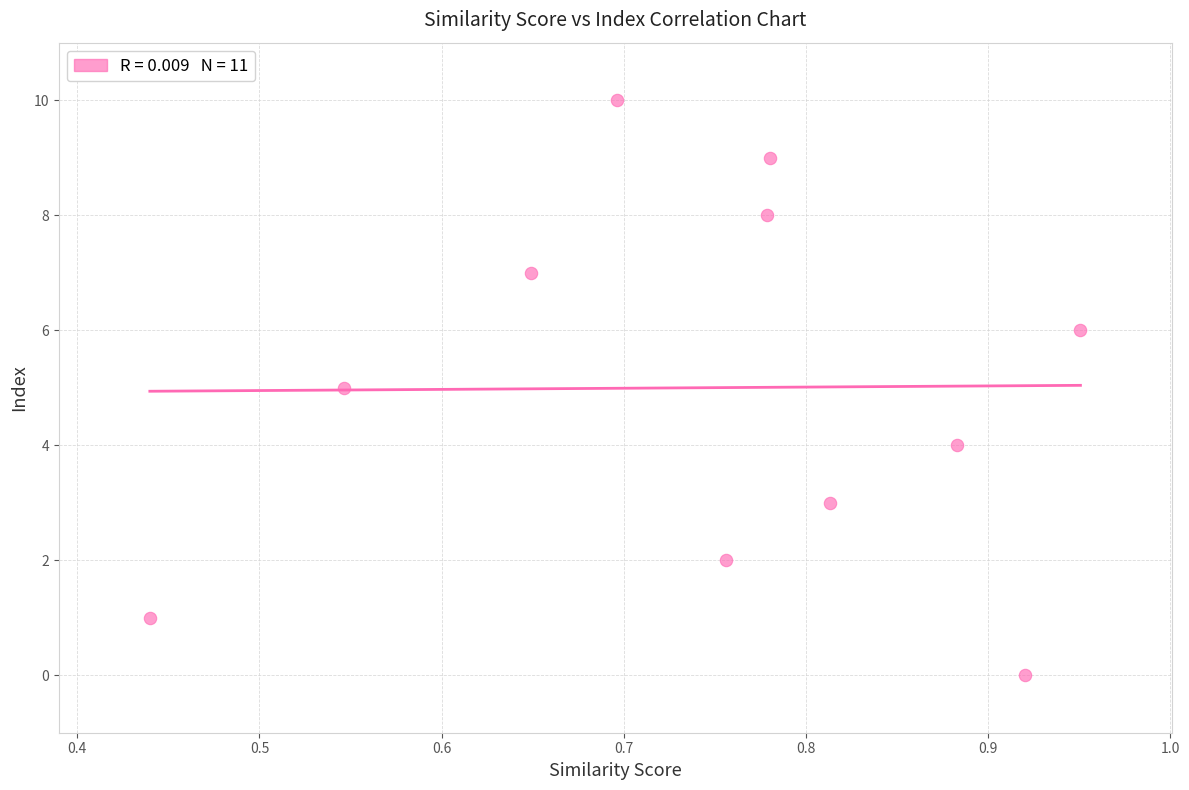

What is the average Y value?

5